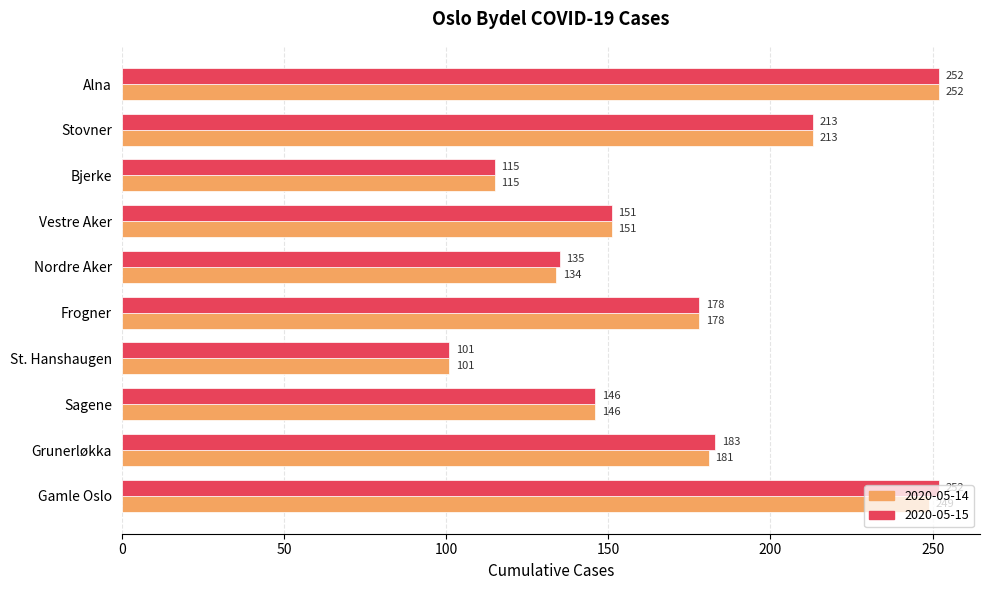

Which series changed the most between Gamle Oslo and Sagene?

2020-05-15